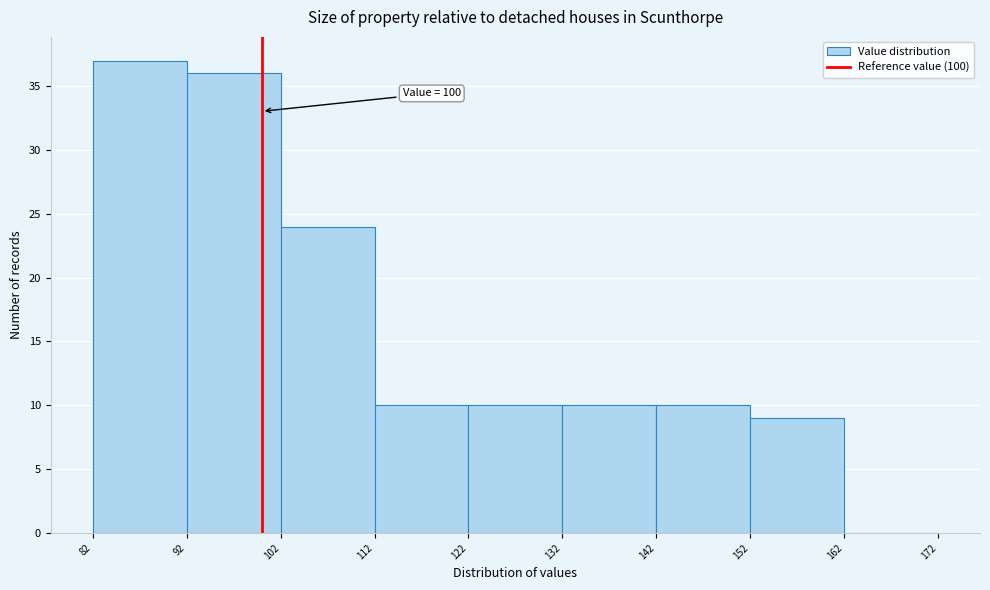

Which range on the x-axis has the tallest bar?

82 to 92